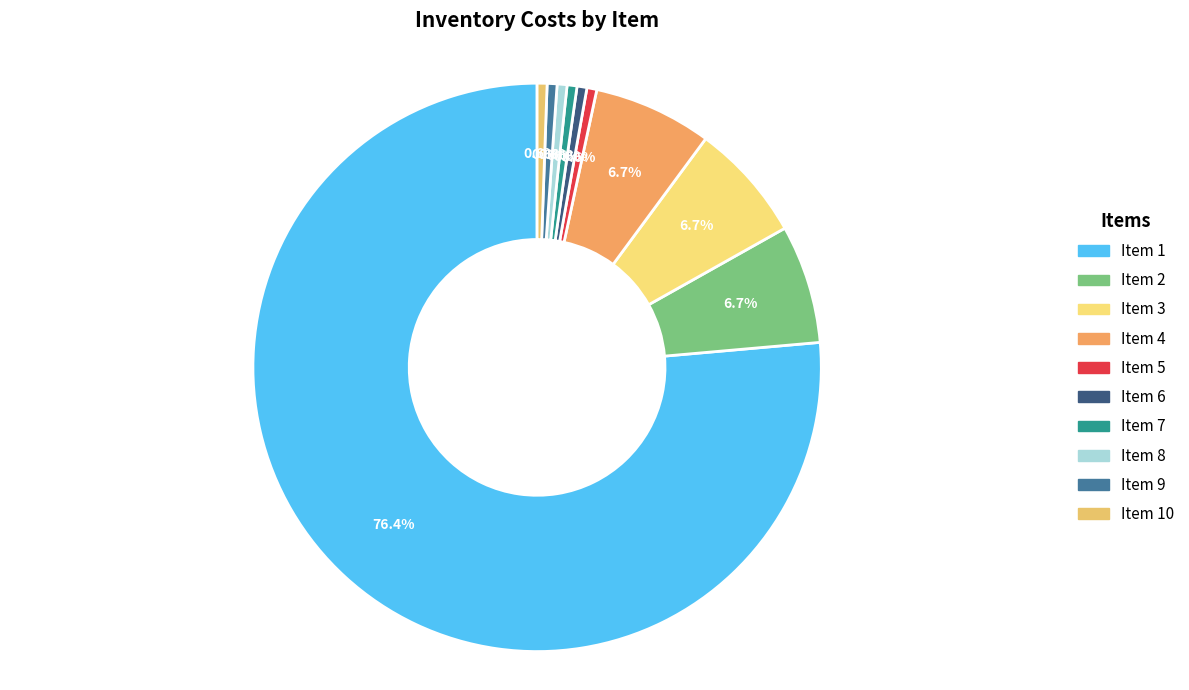

How many slices are in this pie chart?

10